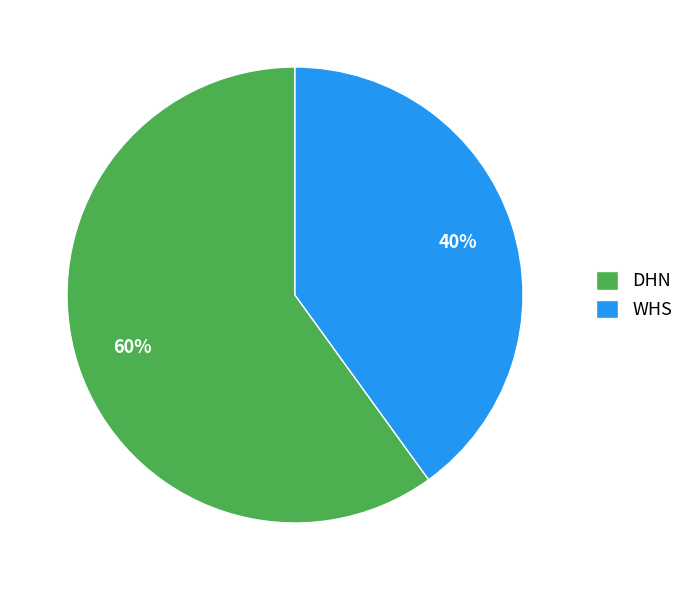

How many slices are in this pie chart?

2